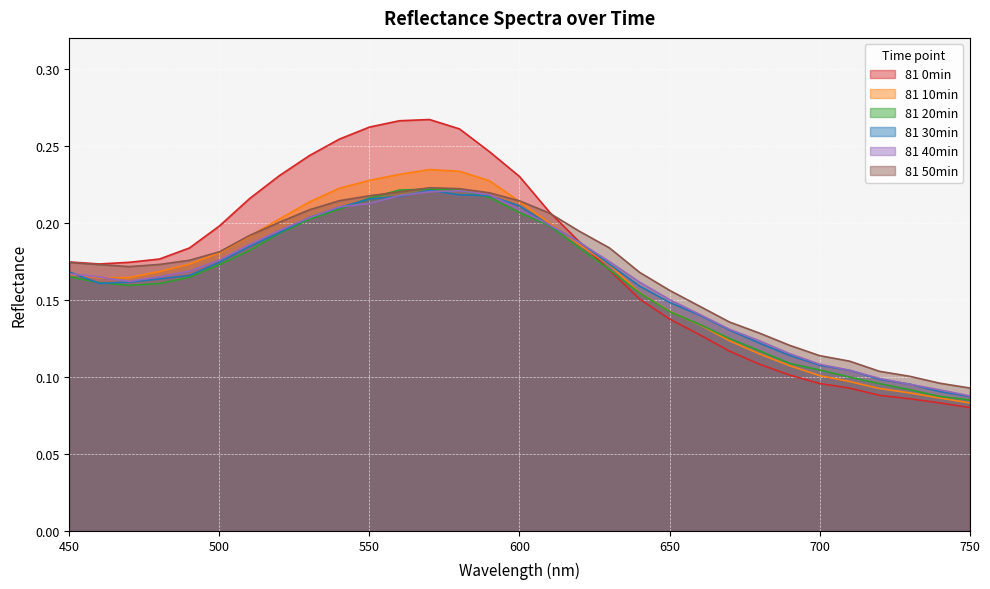

What is the sum of the 81 0min values at 630 and 560?

0.4